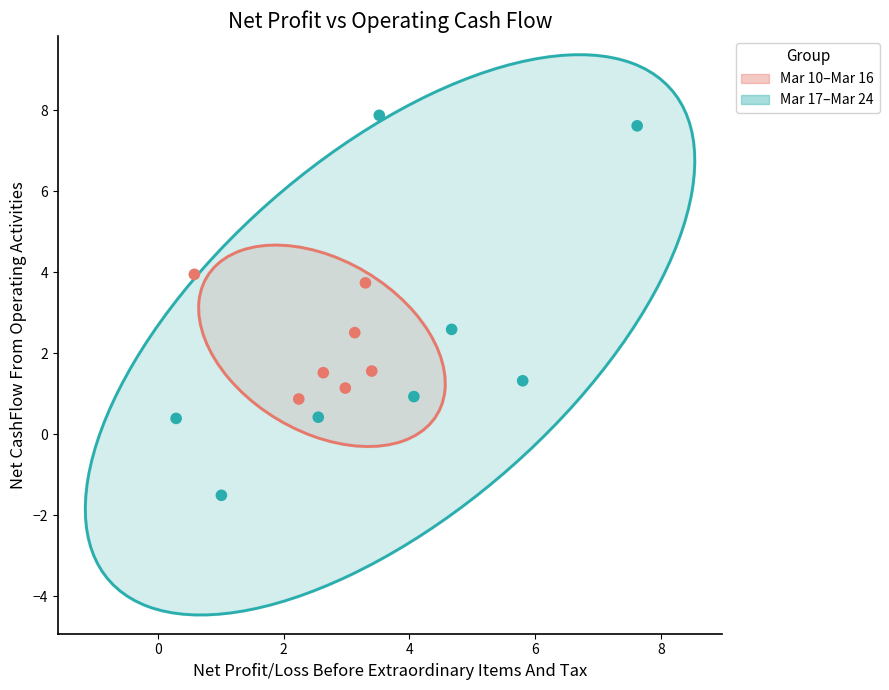

Which series contains the lowest Y value?

Mar 17–Mar 24